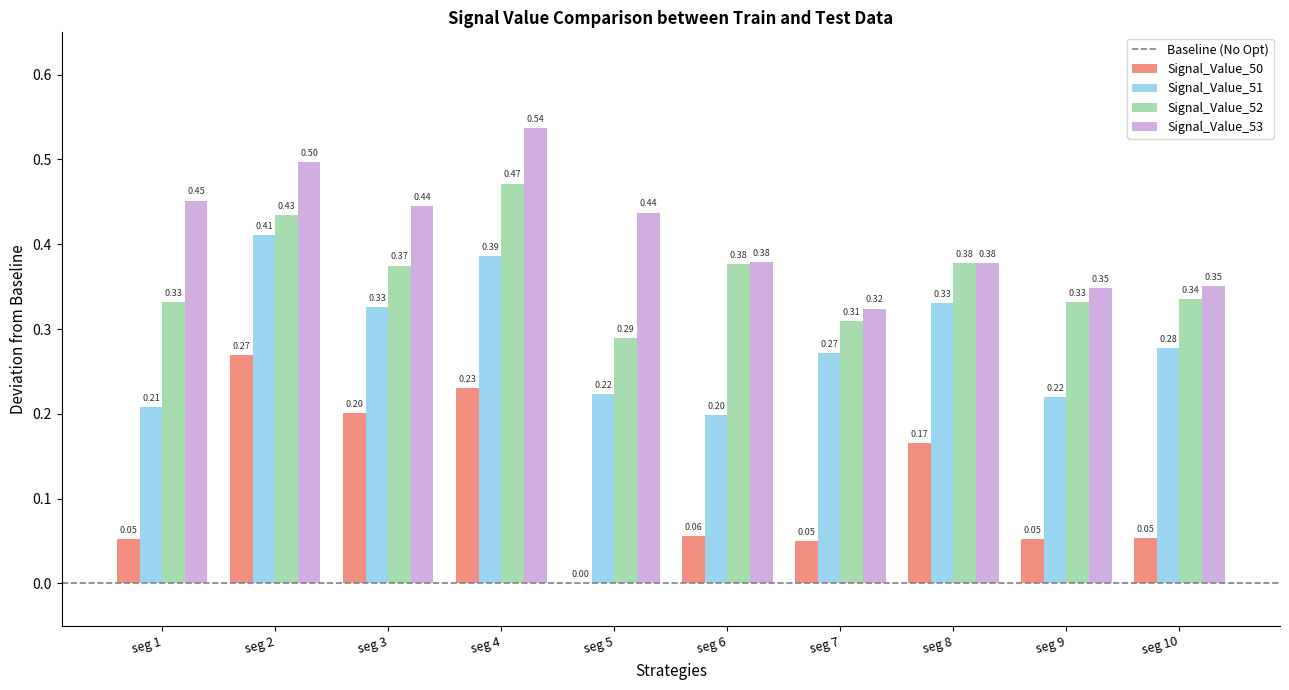

What is the sum of the Signal_Value_52 values at seg 9 and seg 3?

0.7